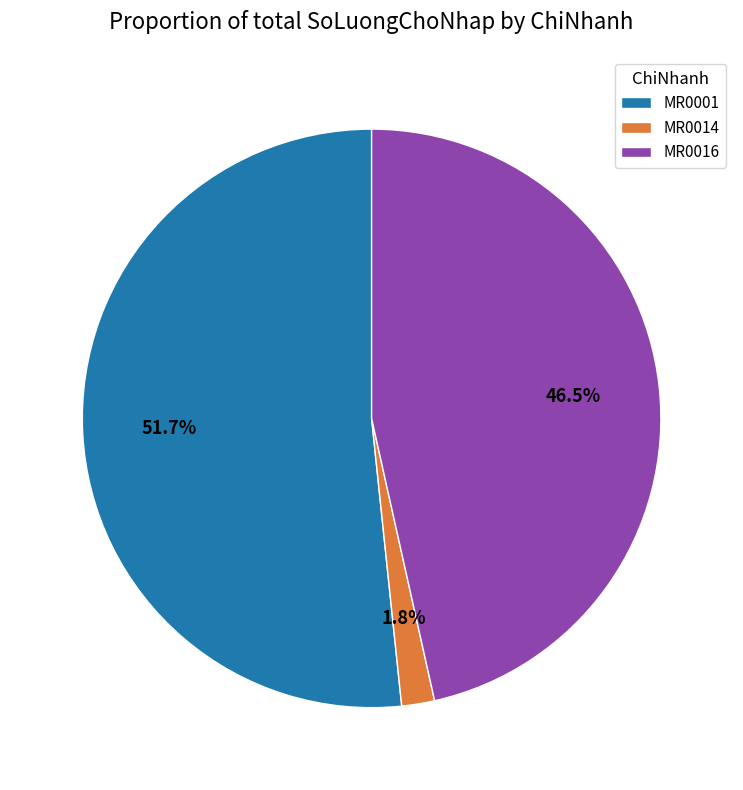

To the nearest percent, what is the difference between the MR0001 and MR0016 slice percentages?

5%